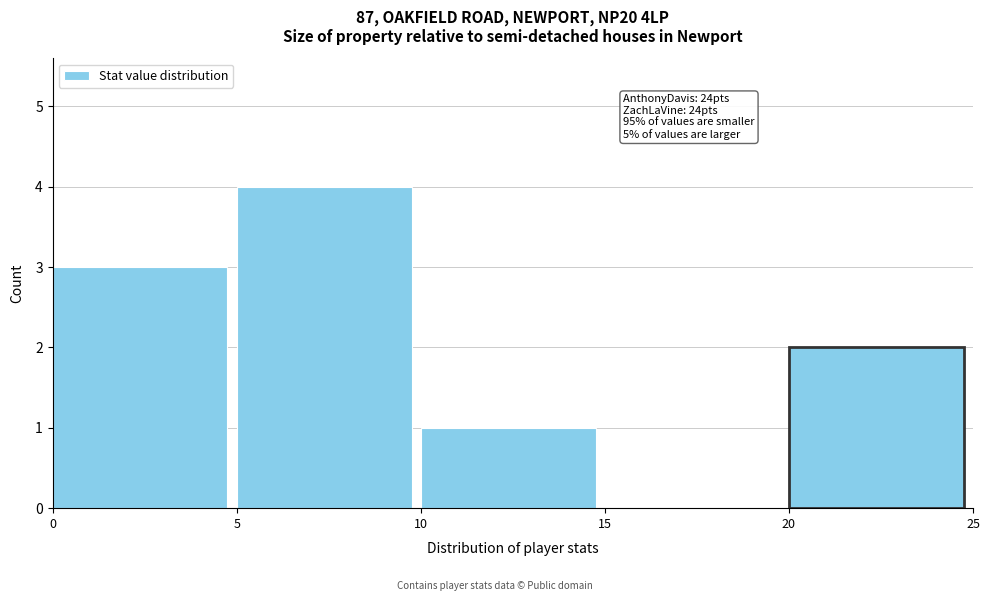

Over which range of the x-axis is the bar tallest?

5 to 10